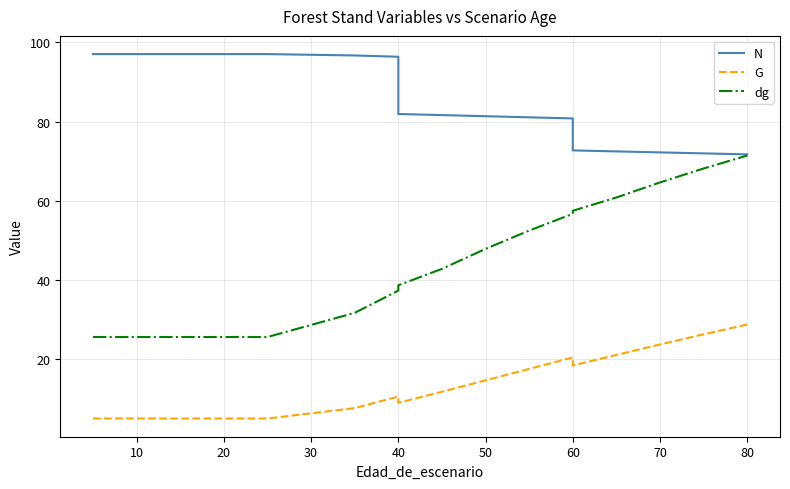

At how many categories does at least one series exceed 11?

19